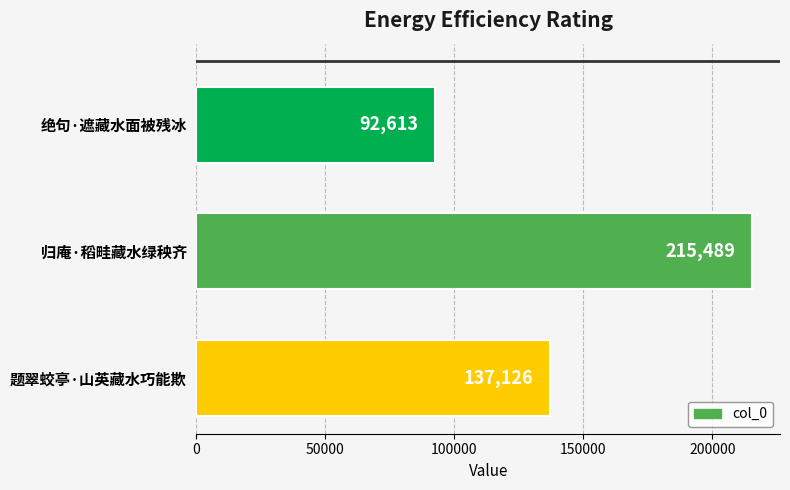

The value at 题翠蛟亭·山英藏水巧能欺 is 208221. True or false?

False